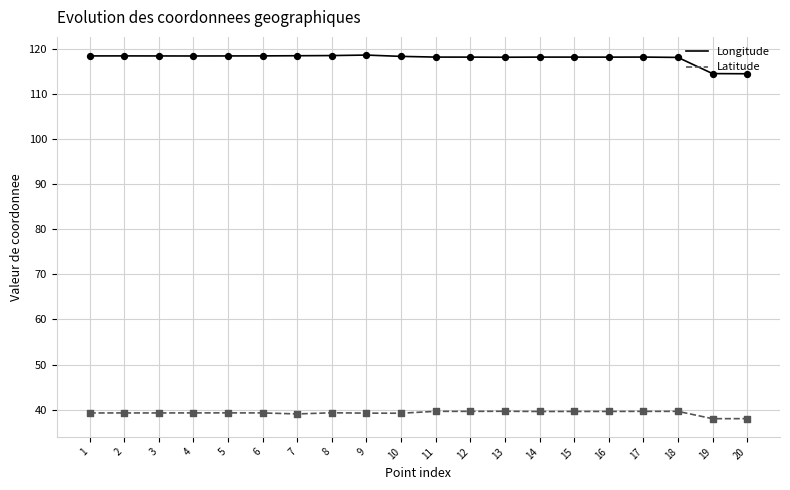

Is the value of Longitude at 14 greater than the value of Latitude at 15?

Yes